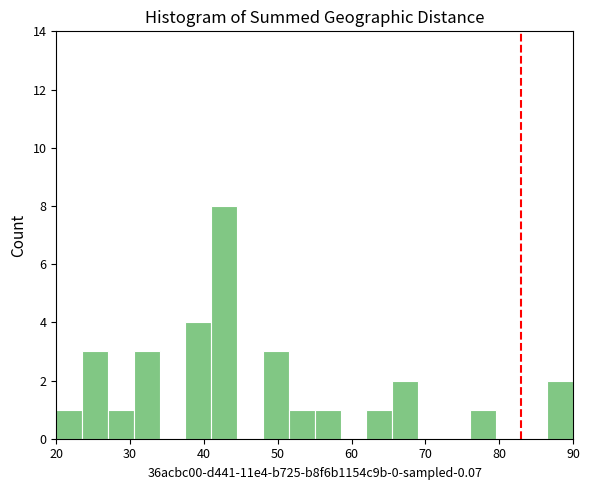

Read against the x-axis, roughly where is the centre of the tallest bar?

43